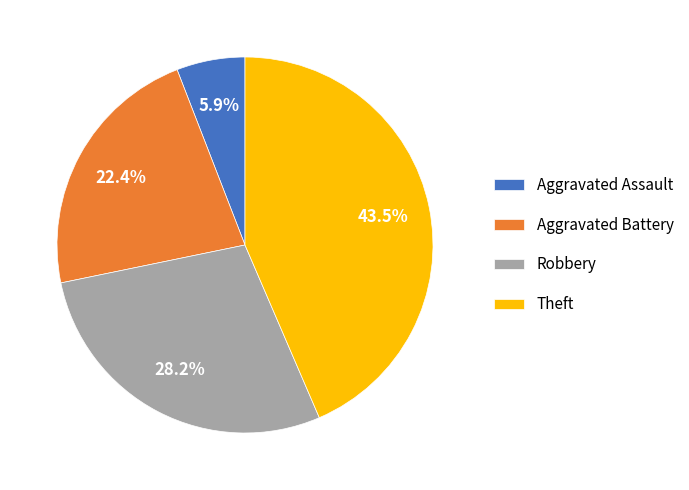

What is the ratio of the value at Aggravated Assault to the value at Robbery?

0.2